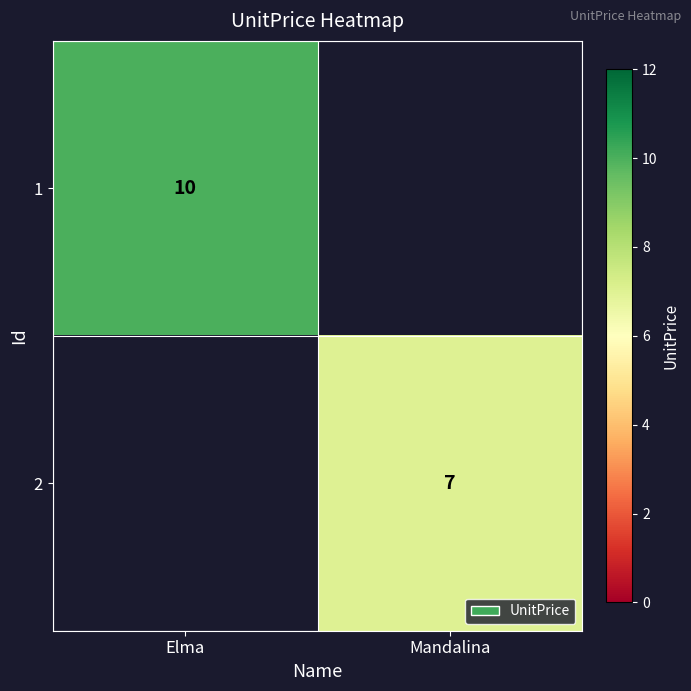

Is it true that 2 equals 7 at Mandalina?

True